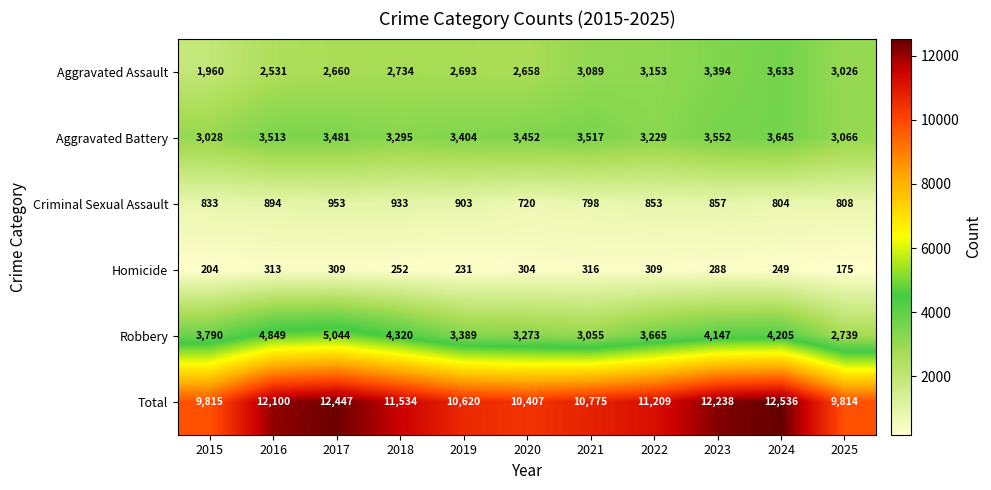

At which label is Robbery closest to 3891?

2015